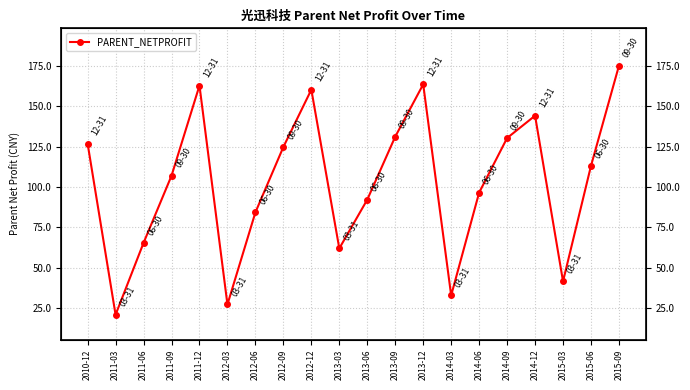

The value at 2012-03 is 27.3. True or false?

True